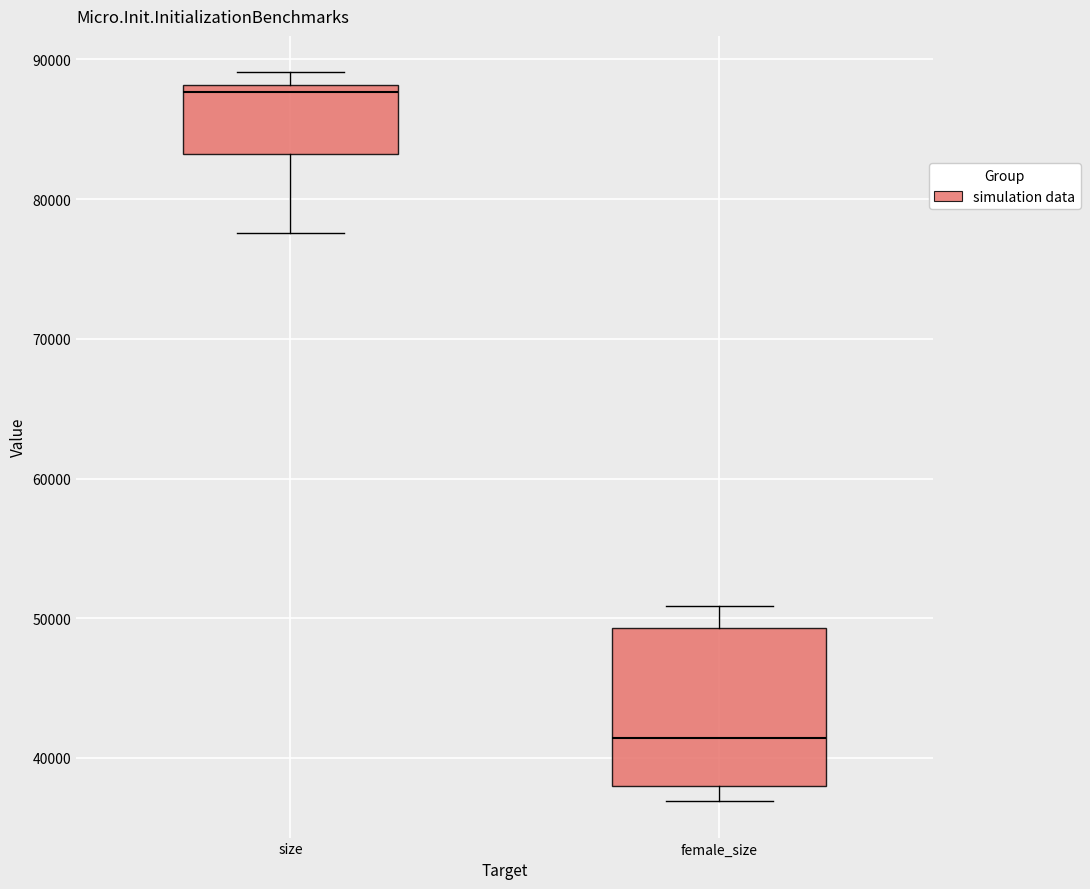

Which box has the lowest median line?

female_size